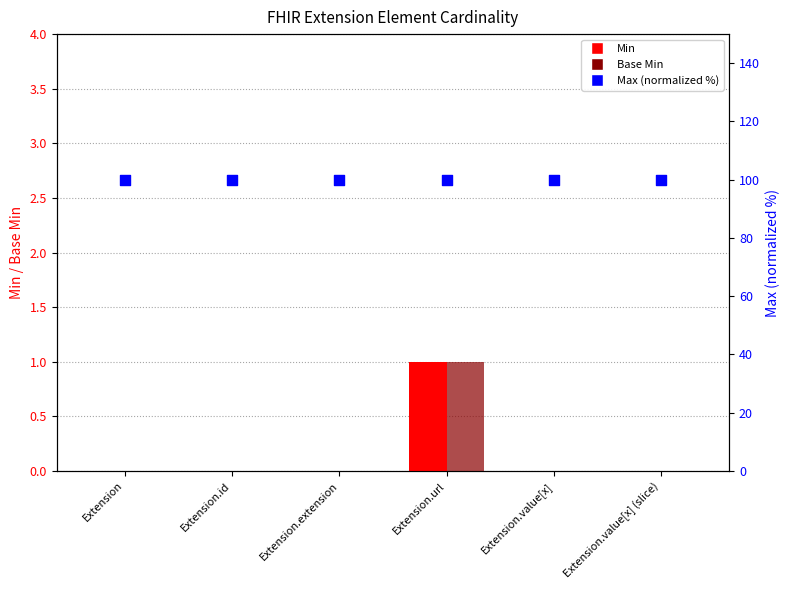

Which series contains the lowest Y value?

Min